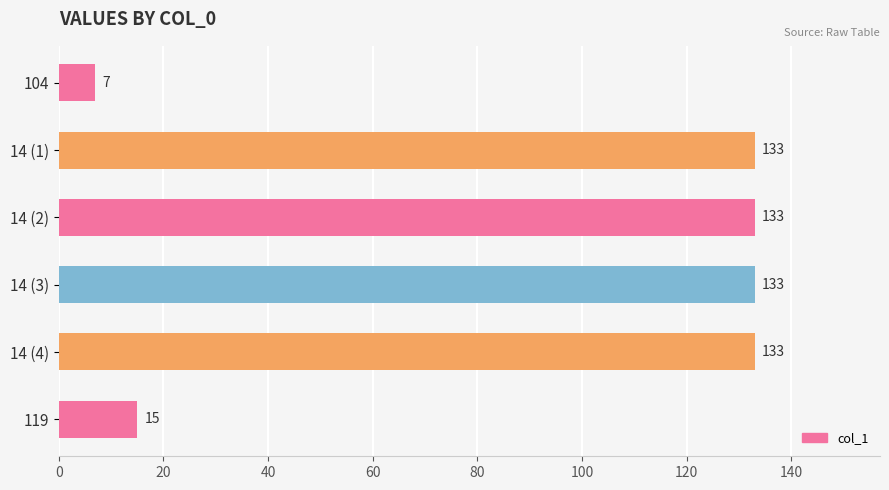

How many bars are there in total?

6